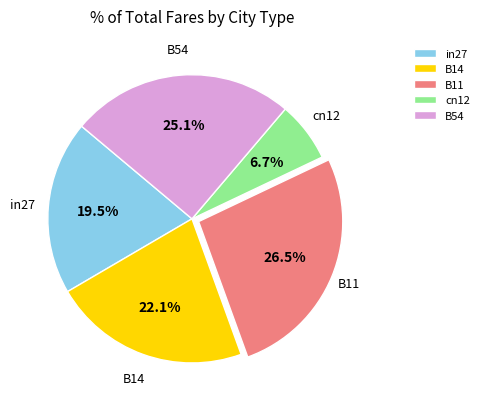

How many slices are in this pie chart?

5